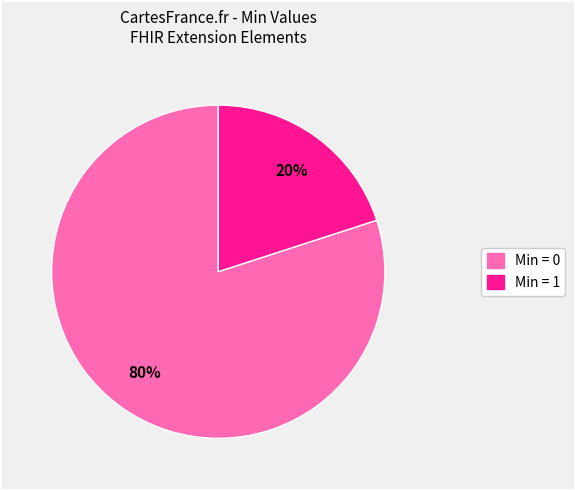

Does any single category account for the majority?

Yes